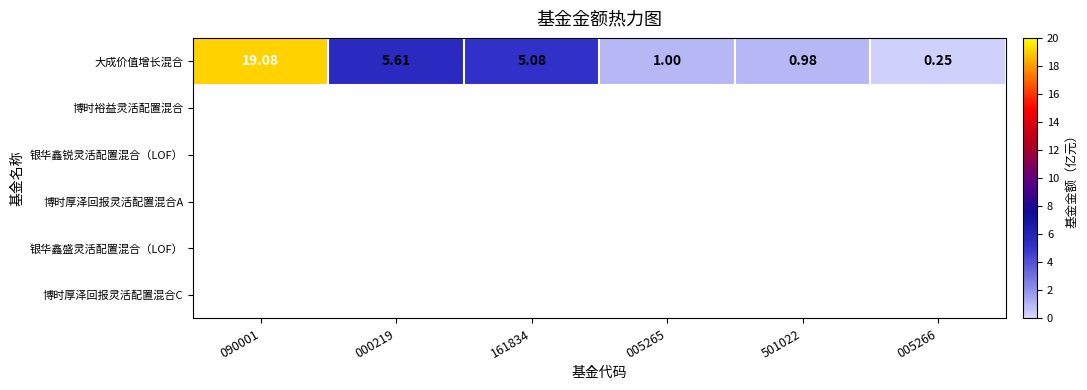

Reading right to left, what are all the values shown in this chart?

0.2	1.0	1.0	5.1	5.6	19.1